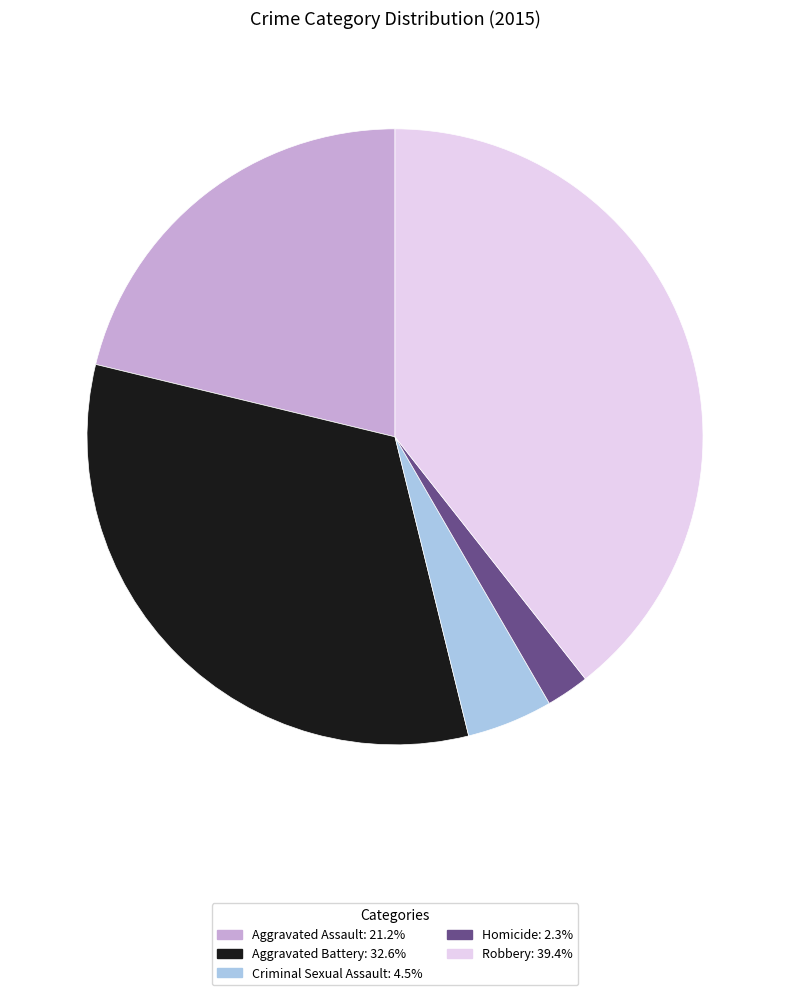

The Homicide slice represents 12% of the pie. True or false?

False